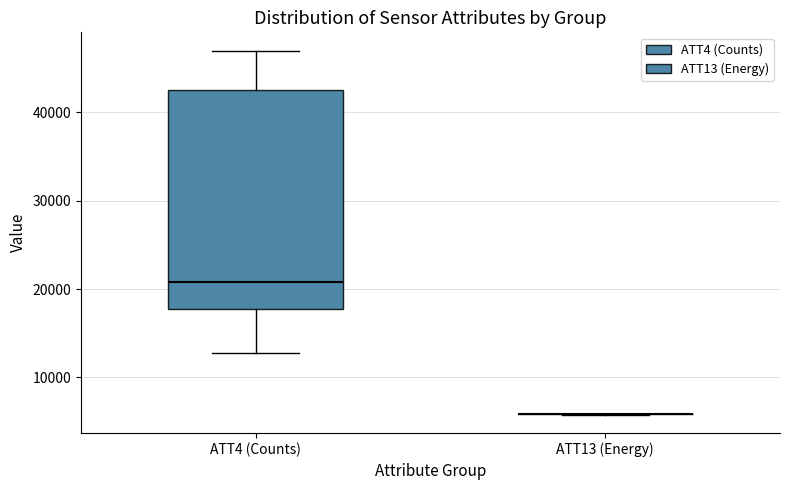

Reading left to right, transcribe this box plot: for each box, give where its median line is, the range the box spans, and where its two whiskers end, as read against the y-axis. The values are not printed on the chart, so give them approximately, as read against the axis.

ATT4 (Counts): median 21000, box 18000 to 43000, whiskers 13000 to 47000
ATT13 (Energy): box collapsed to a line at 6000, whiskers 6000 to 6000